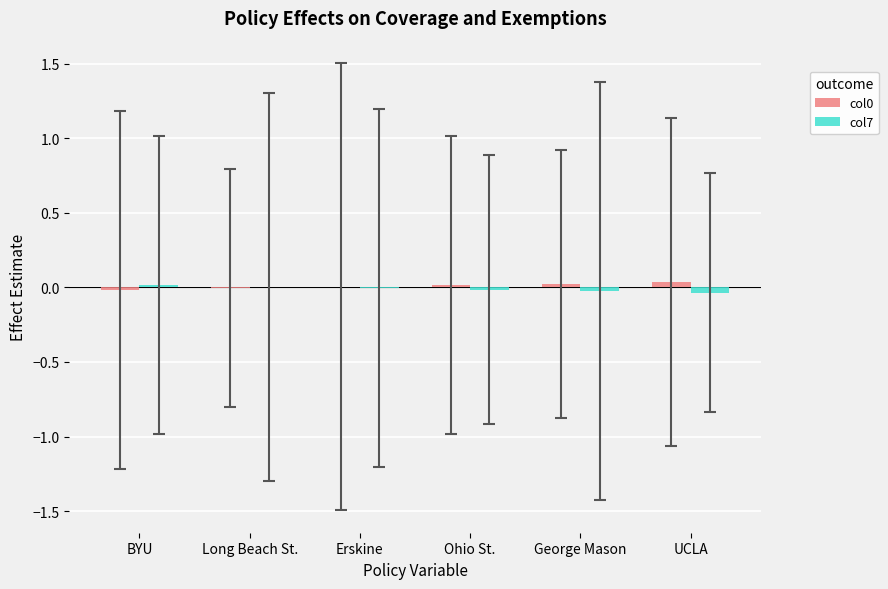

True or false: col7 has a value of 0.0 at Long Beach St..

True